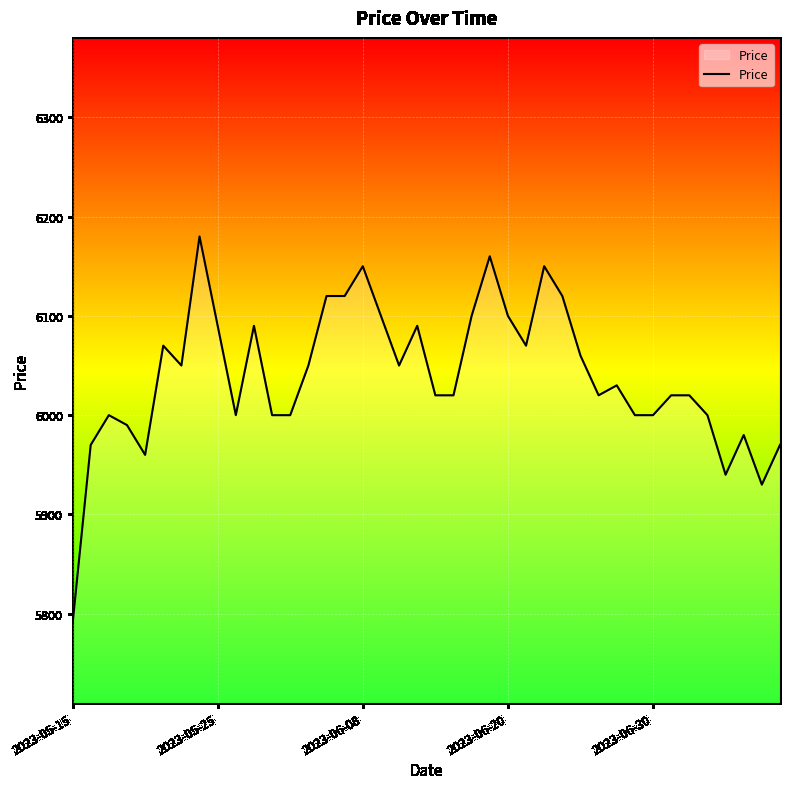

What is the smallest value displayed?

5790